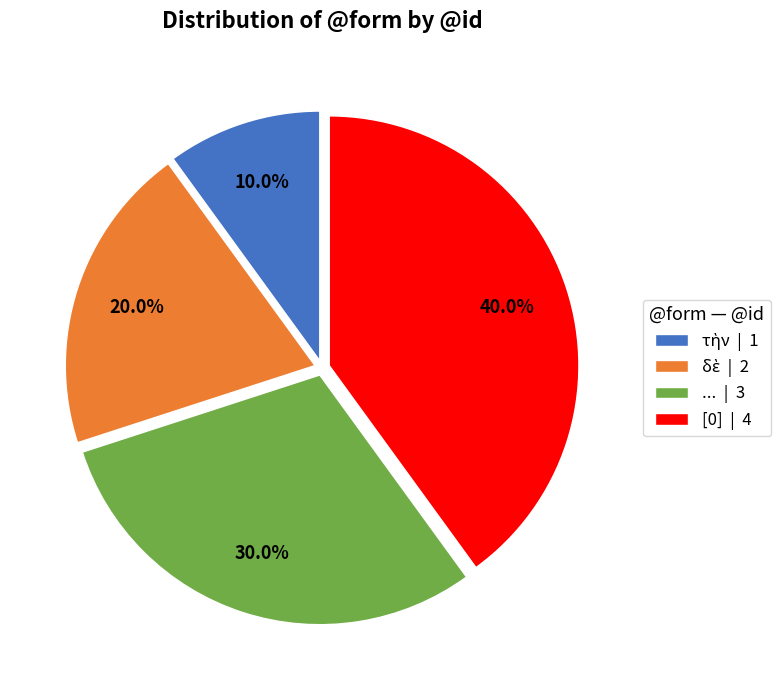

Combined, do [0] | 4 and ... | 3 account for over 50%?

Yes